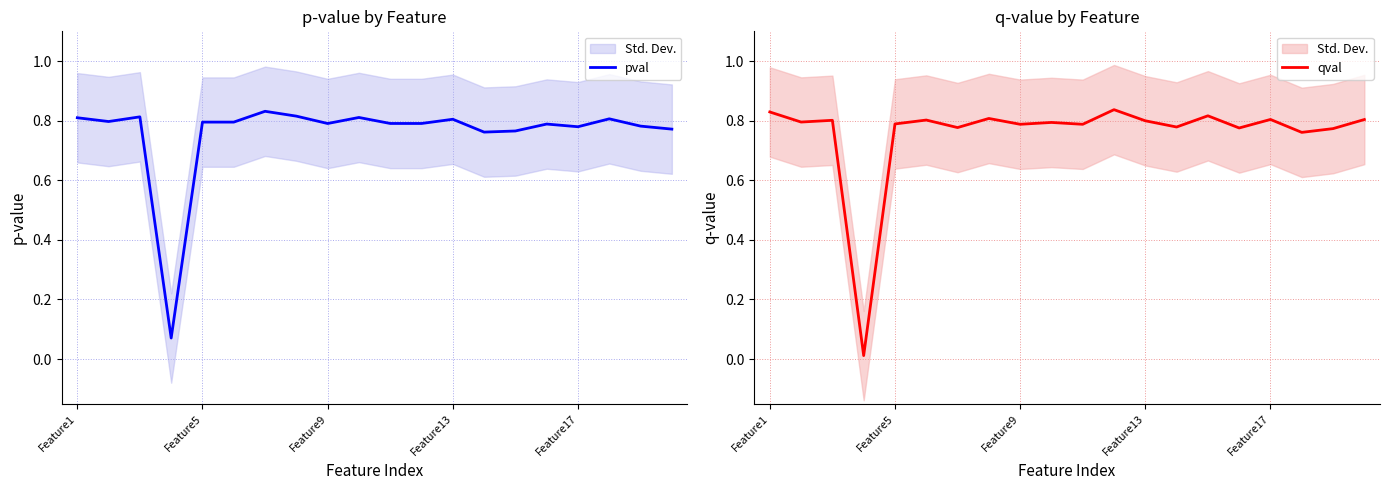

What is the highest value of the pval series?

0.8